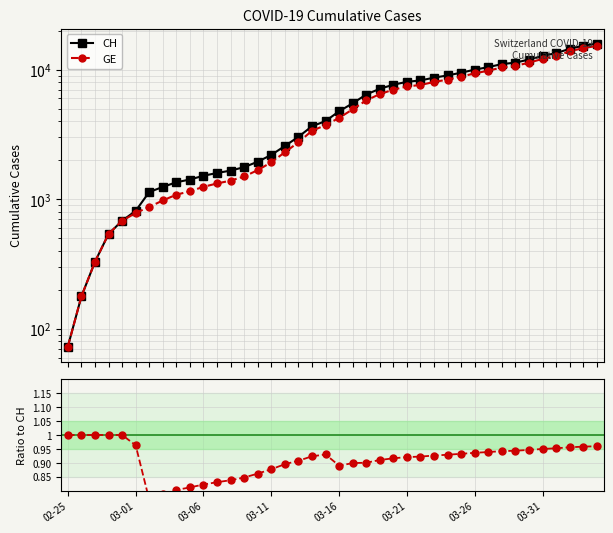

What value does the GE / CH series have at 17?

0.9